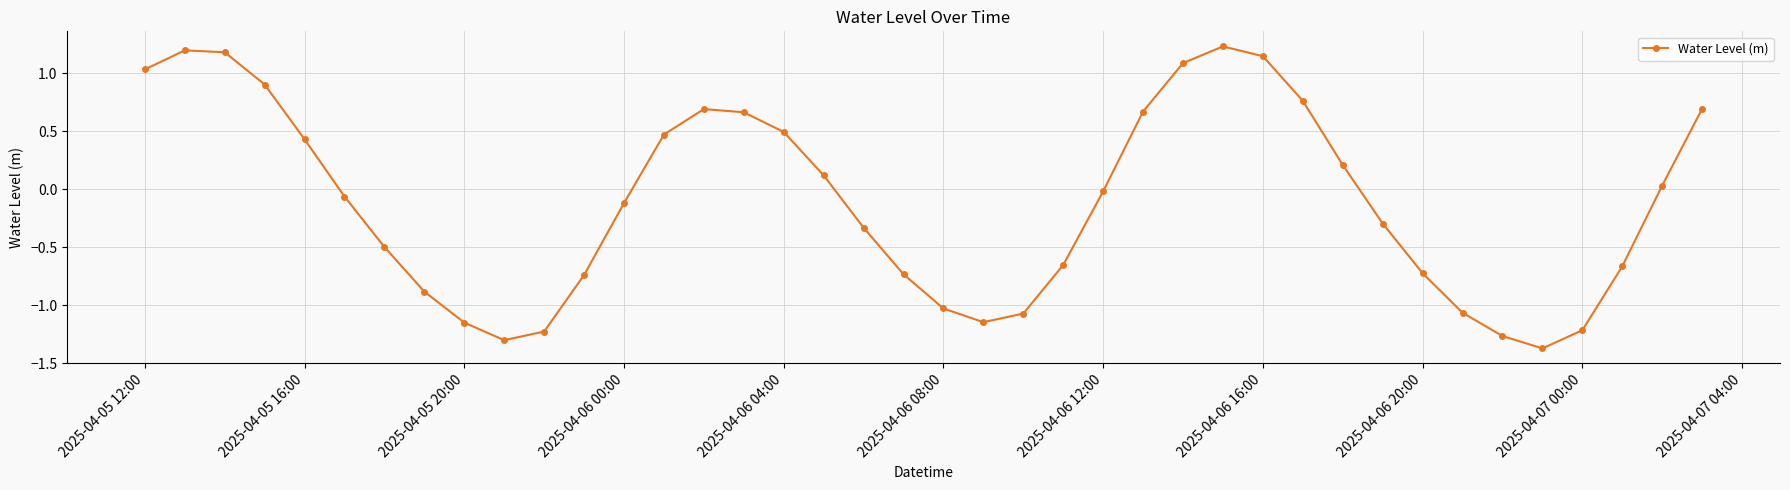

How many interior local valleys (lower than both neighbors) does the data have?

3